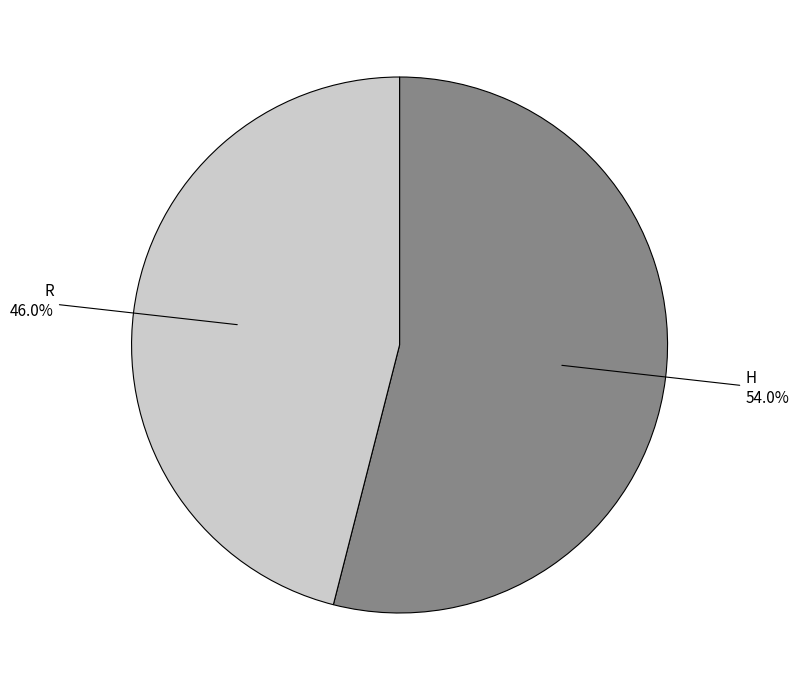

Is it true that H is 44% of the pie?

False